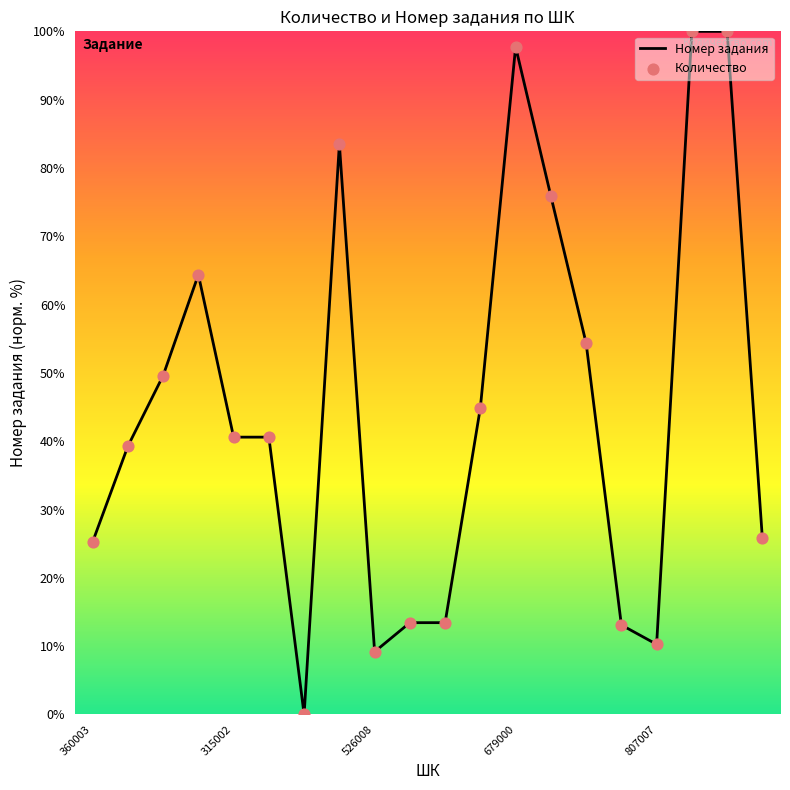

What is the maximum value shown in the chart?

100.0